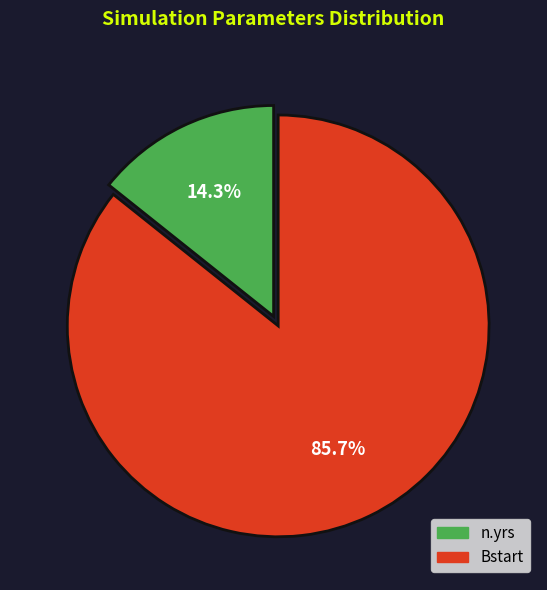

Is there a majority slice in this chart?

Yes